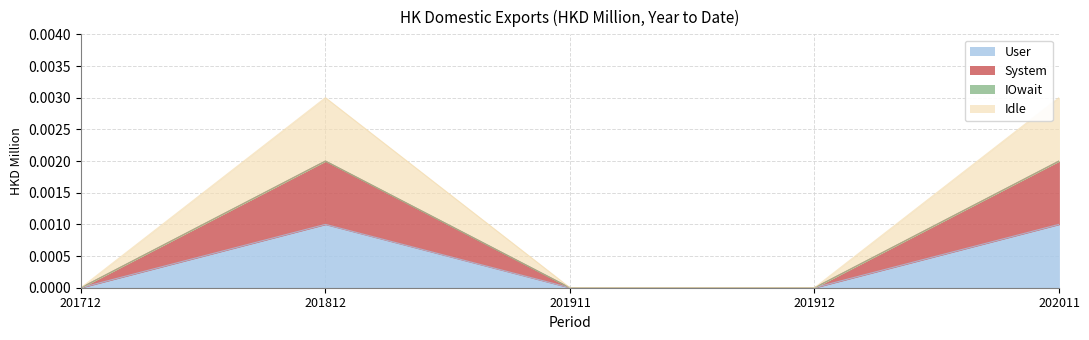

True or false: System and User cross at least once.

False